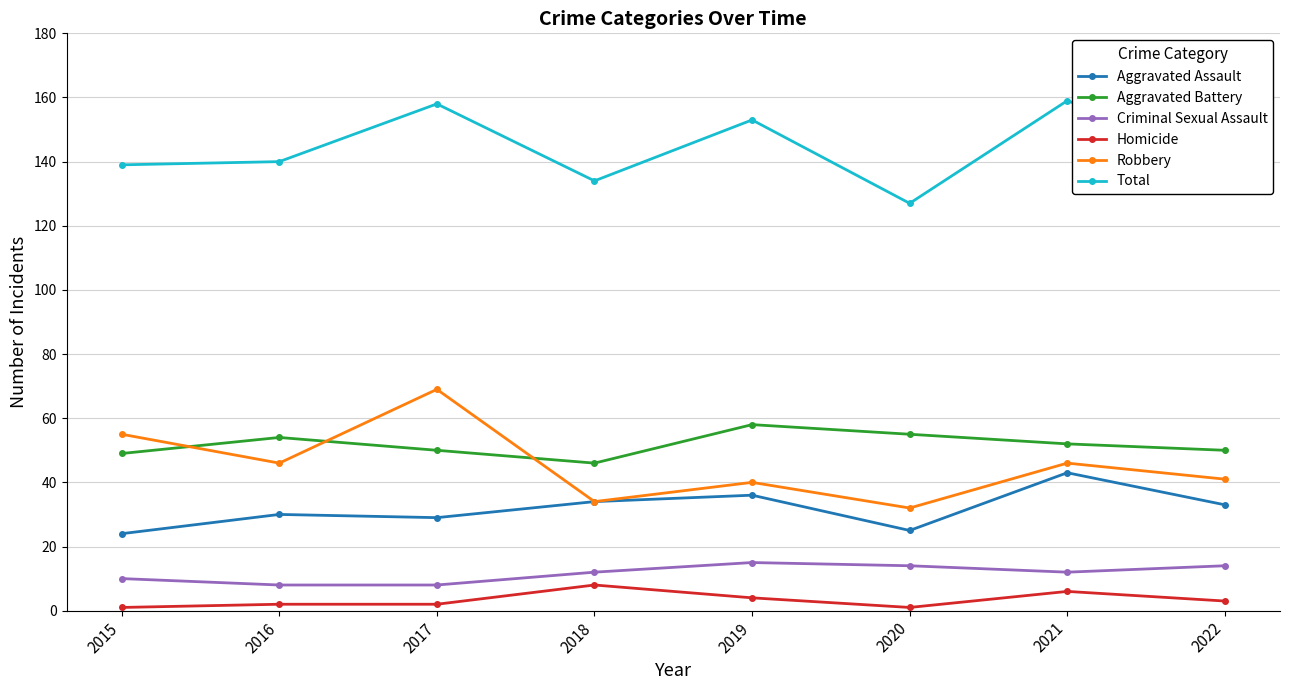

What is the maximum value shown in the chart?

159